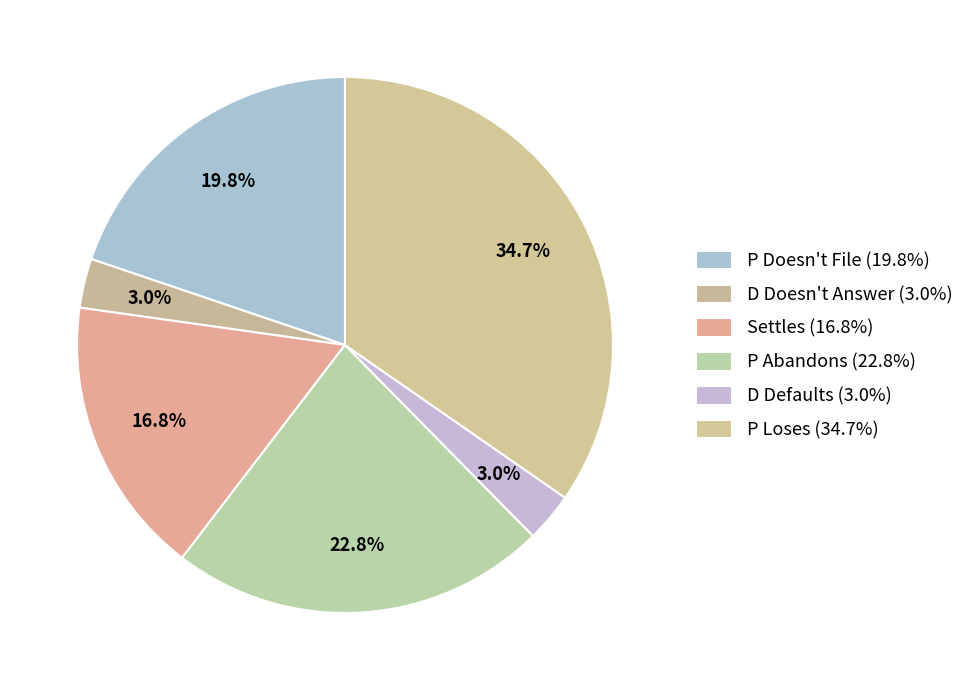

Does any single category account for the majority?

No